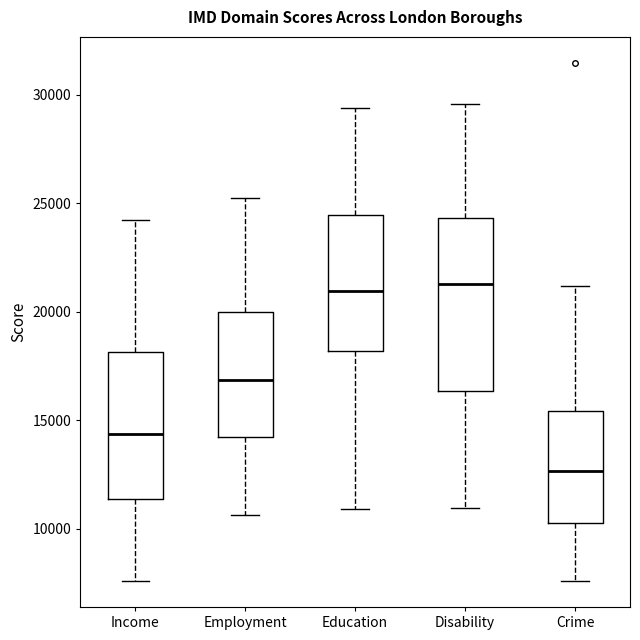

Comparing the boxes themselves (not the whiskers), which one is the tallest?

Disability